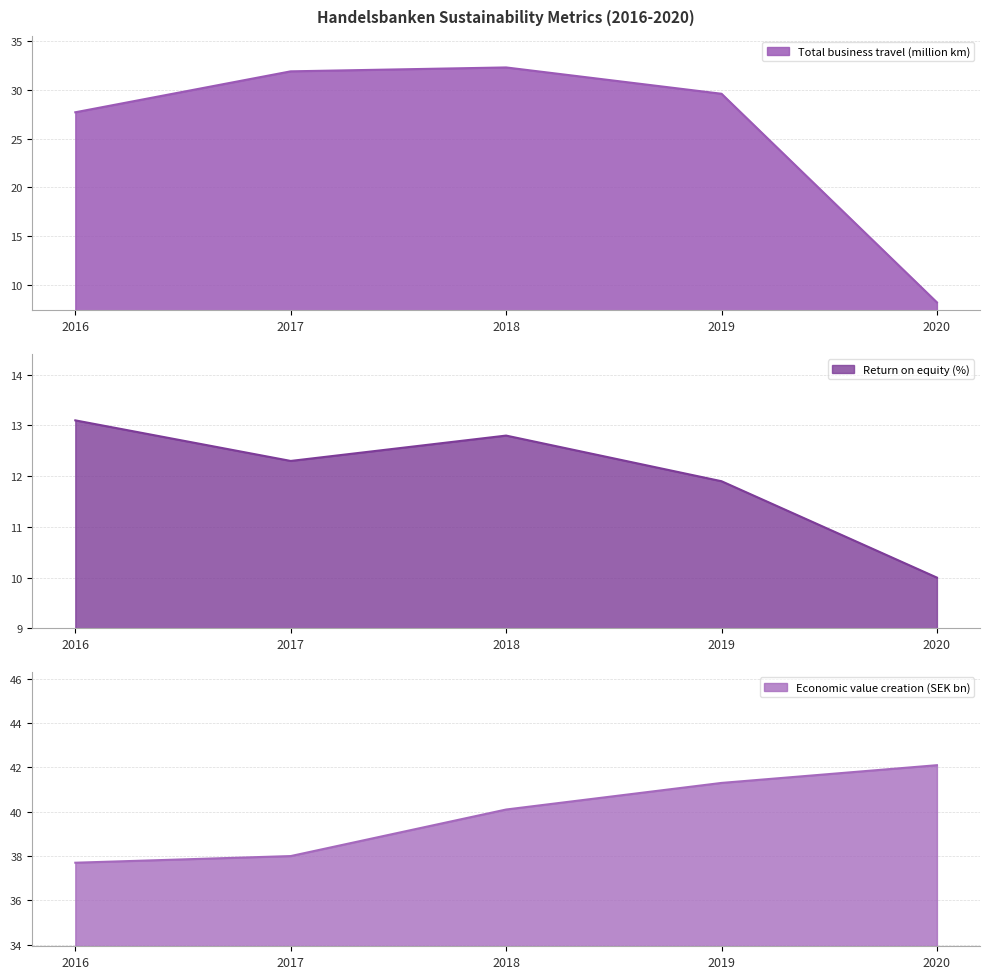

Rank the categories by Return on equity (%) value from lowest to highest.

2020, 2019, 2017, 2018, 2016